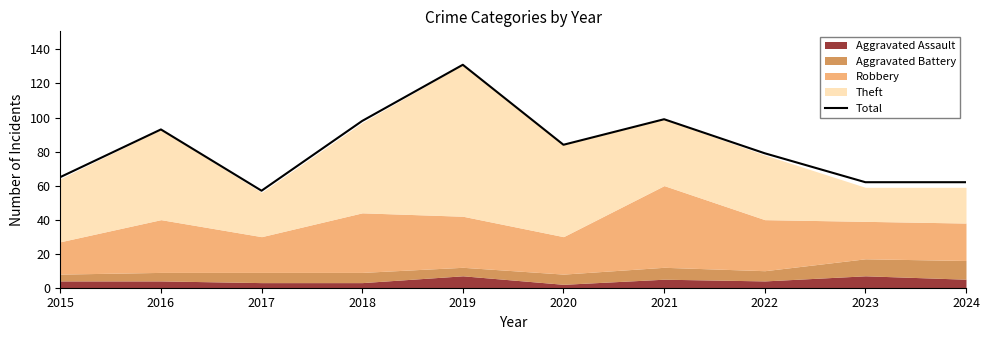

What is the change in value from 2015 to 2016?

+28